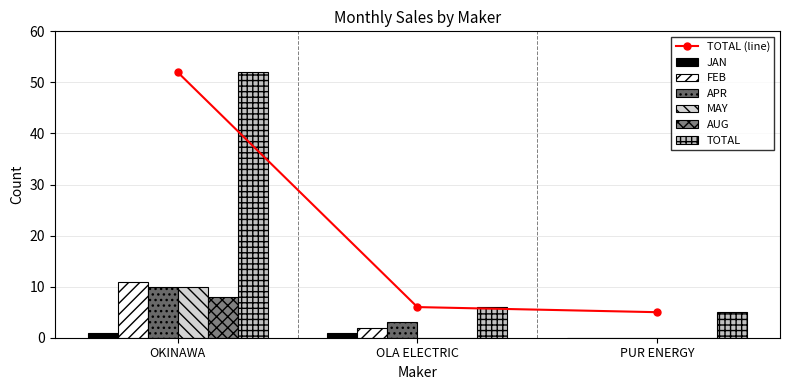

How many bars are there in total?

18